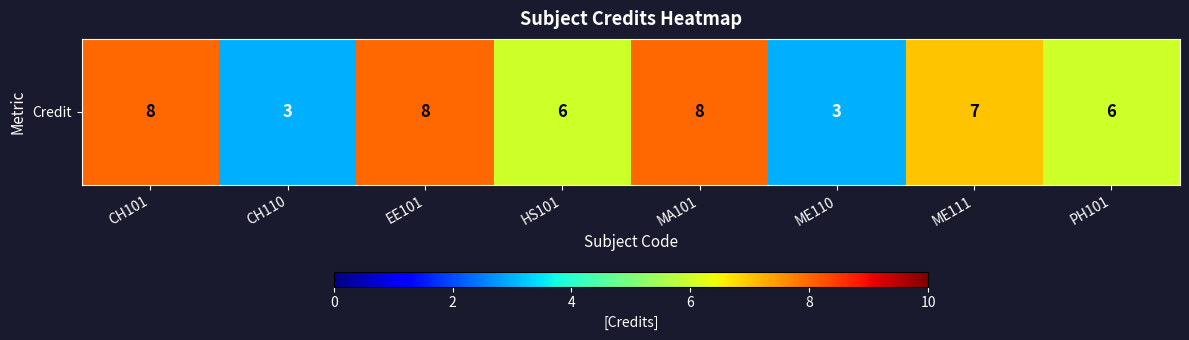

Between CH110 and ME111, which is larger?

ME111